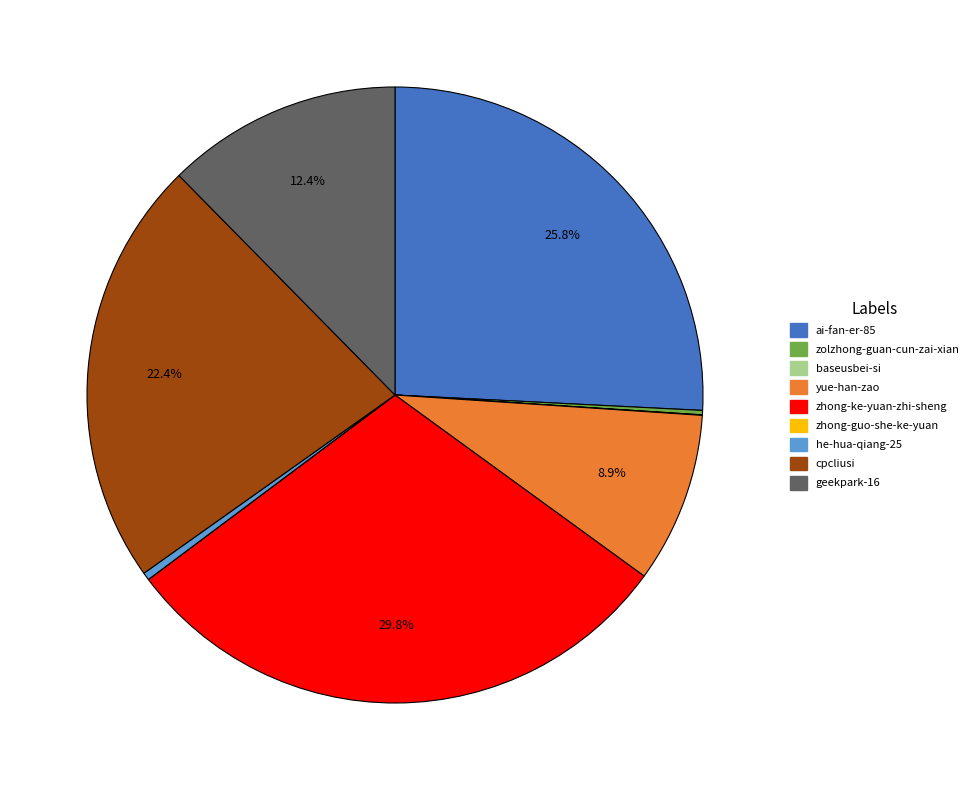

What is the ratio of the value at yue-han-zao to the value at geekpark-16?

0.7